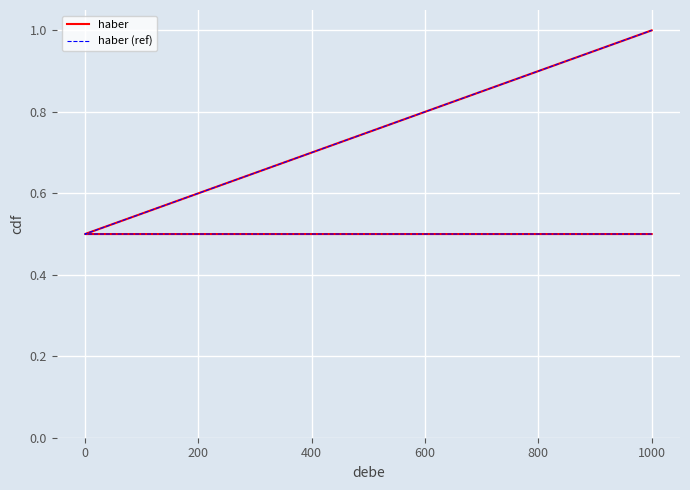

Rank the series at 1000 from highest to lowest value.

haber, haber (ref)